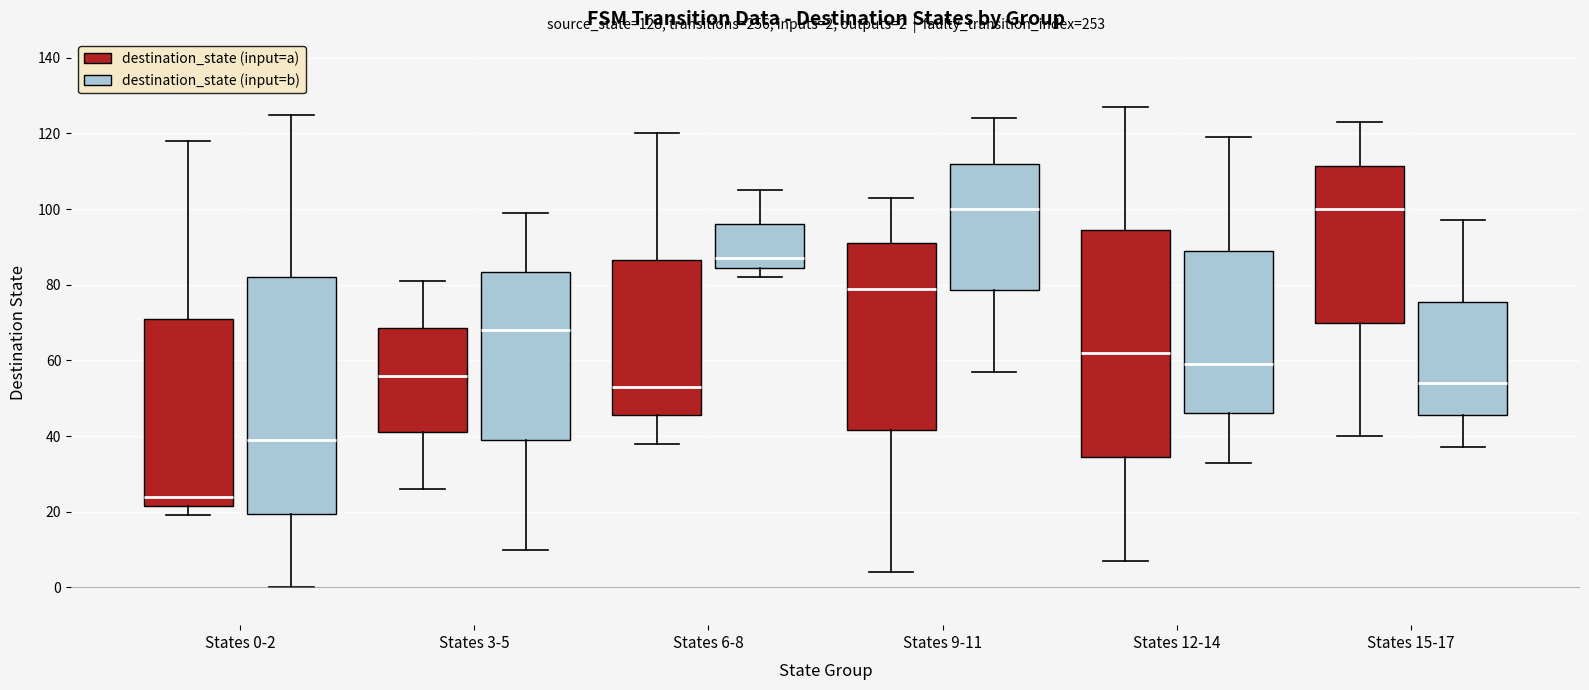

Comparing the boxes themselves (not the whiskers), which one is the tallest?

States 0-2 (destination_state (input=b))